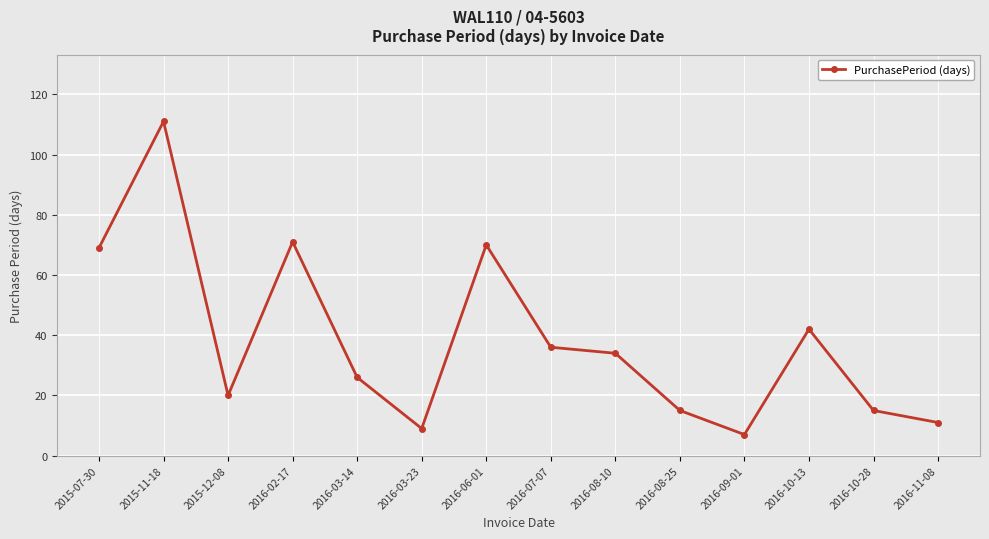

What is the ratio of the value at 2016-02-17 to the value at 2016-10-28?

4.7